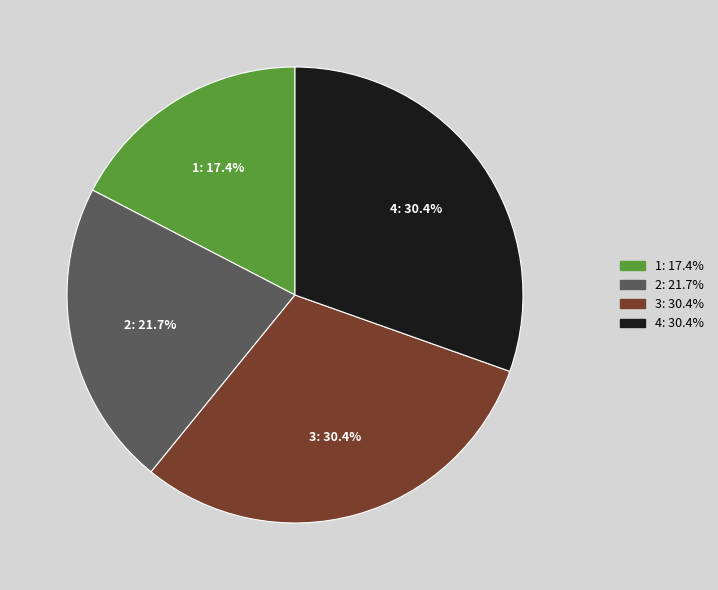

What portion of the pie excludes 4?

69.6%